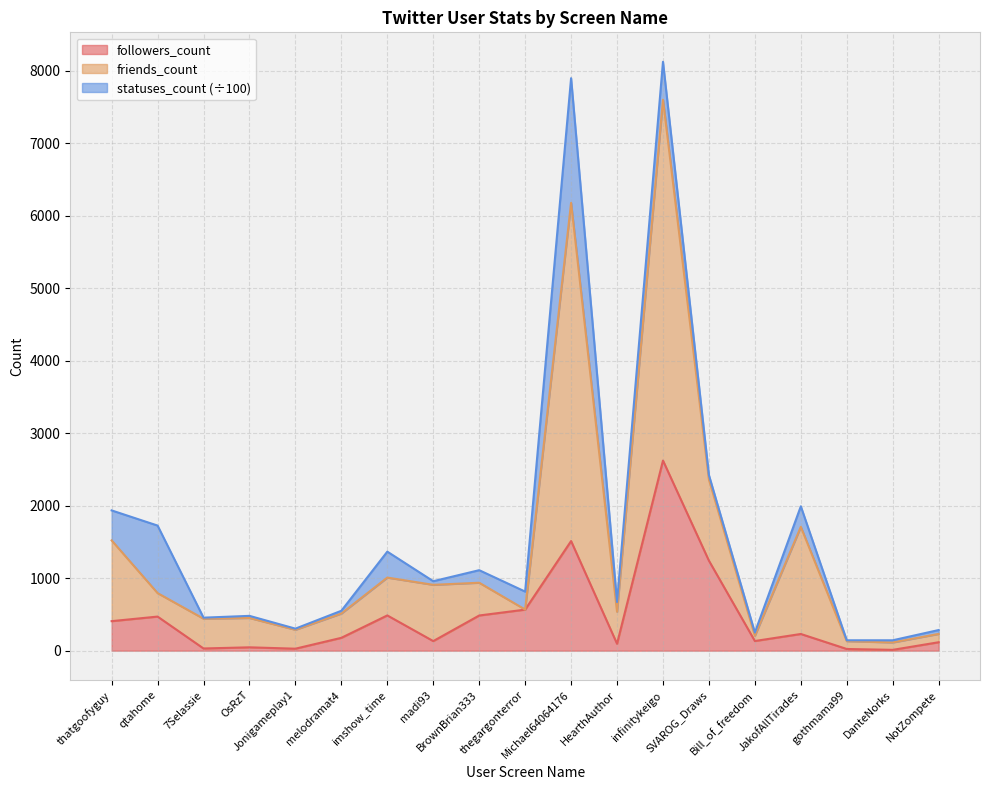

What is the maximum value for followers_count?

2622.0